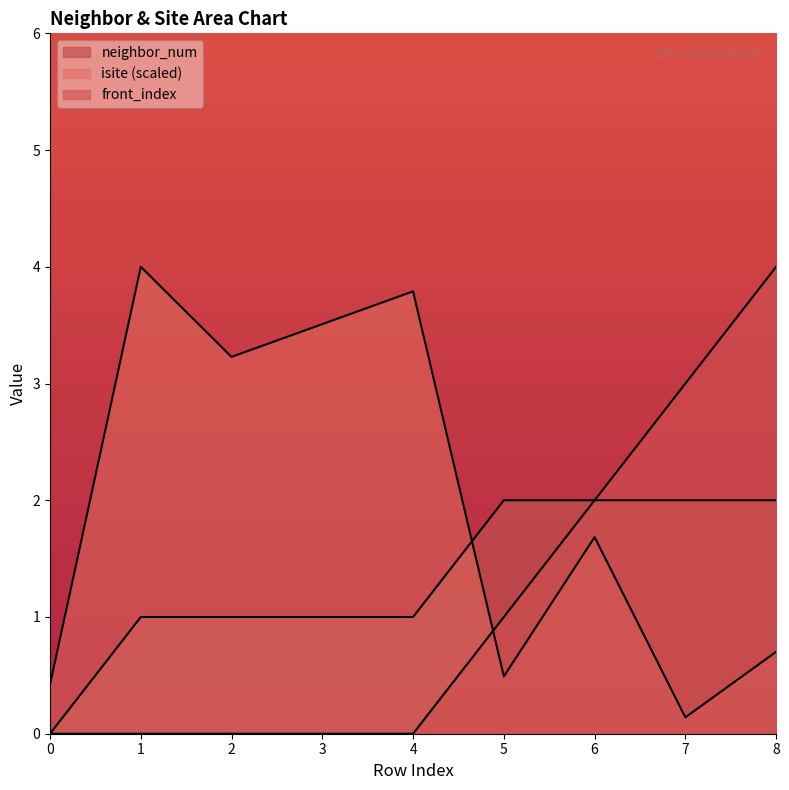

List the labels in order of isite value, smallest first.

7, 0, 5, 8, 6, 2, 3, 4, 1